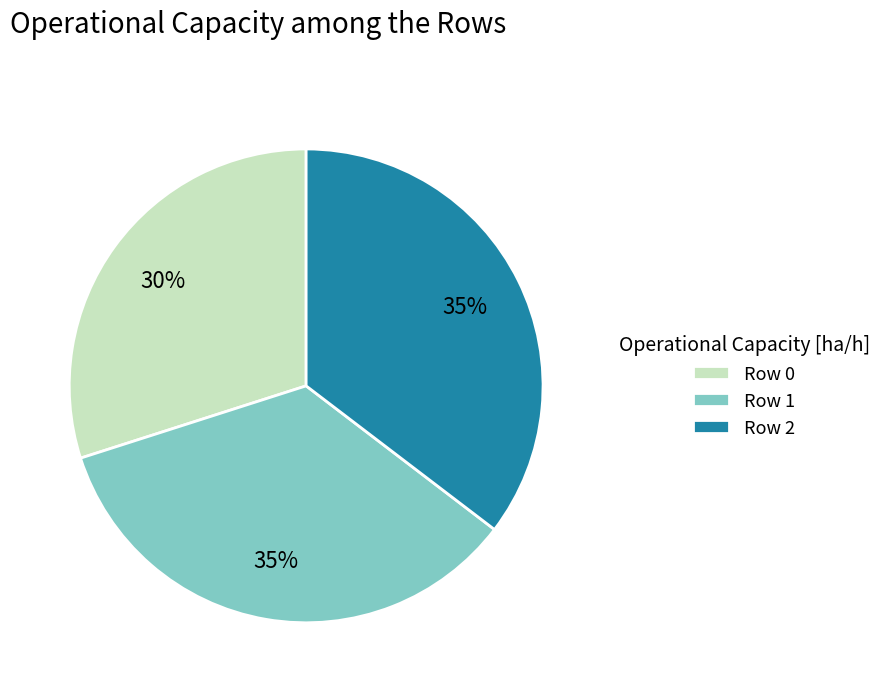

How many slices are in this pie chart?

3